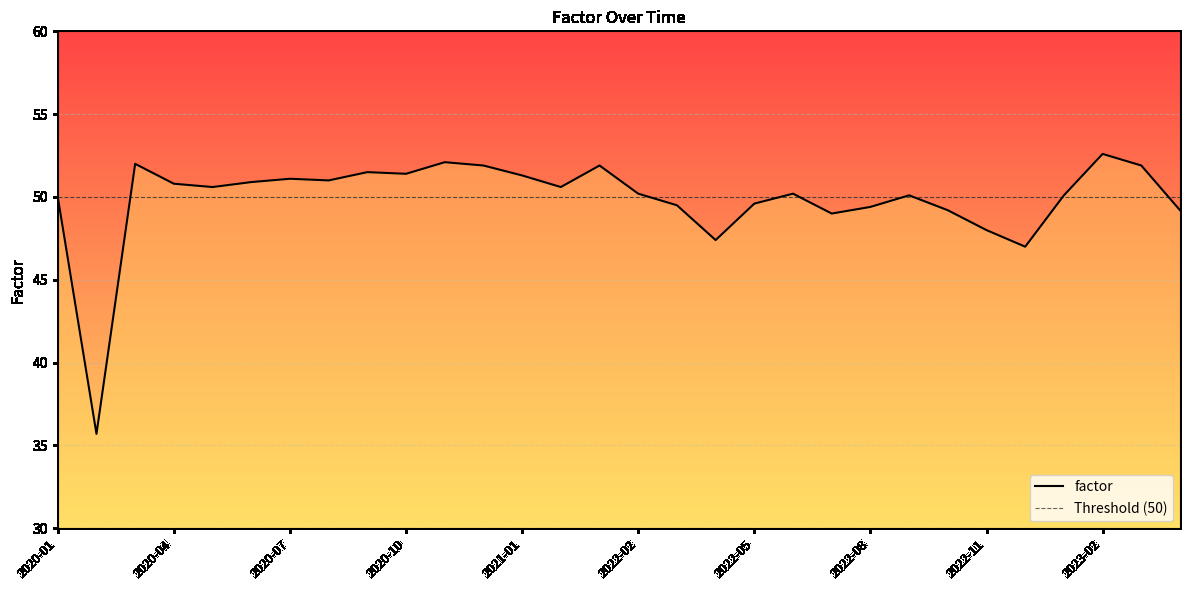

Is it true that the value at 2023-04 is 75.6?

False